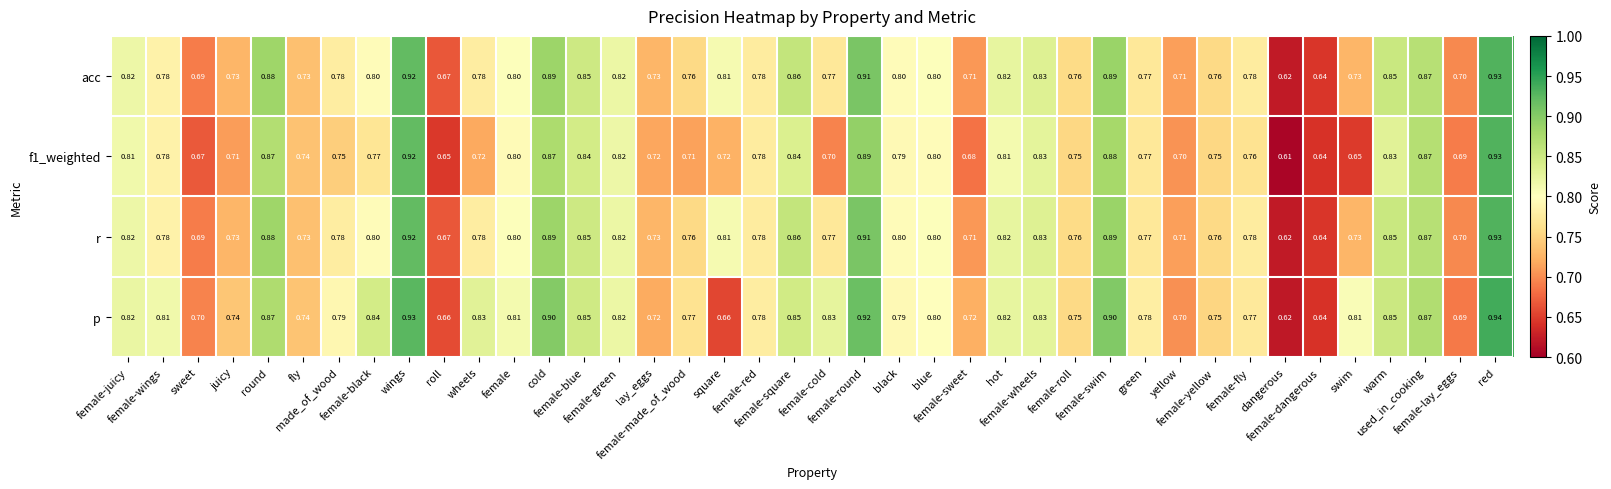

Which series changed the most between female and blue?

p